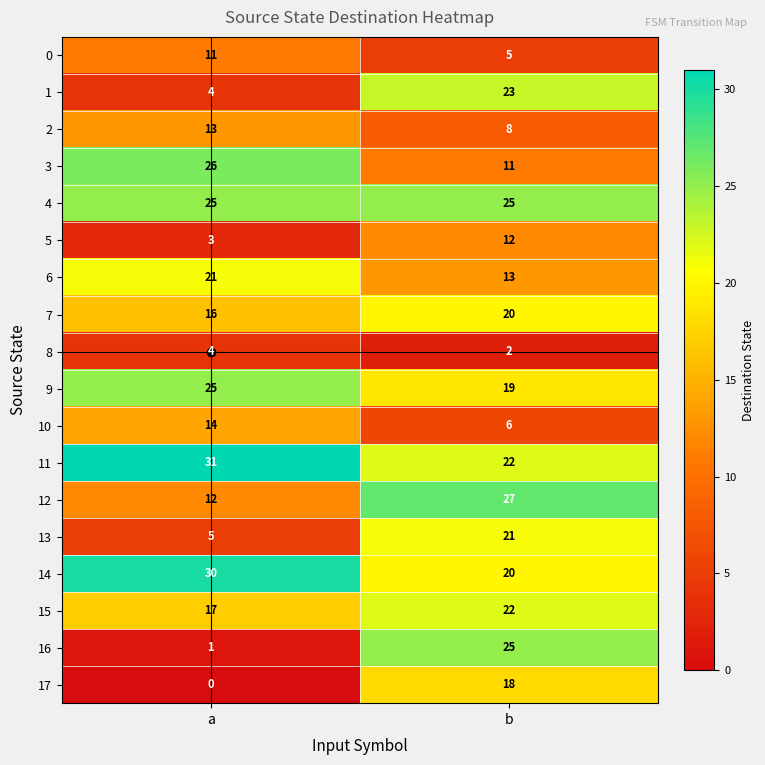

What is the minimum value for 11?

22